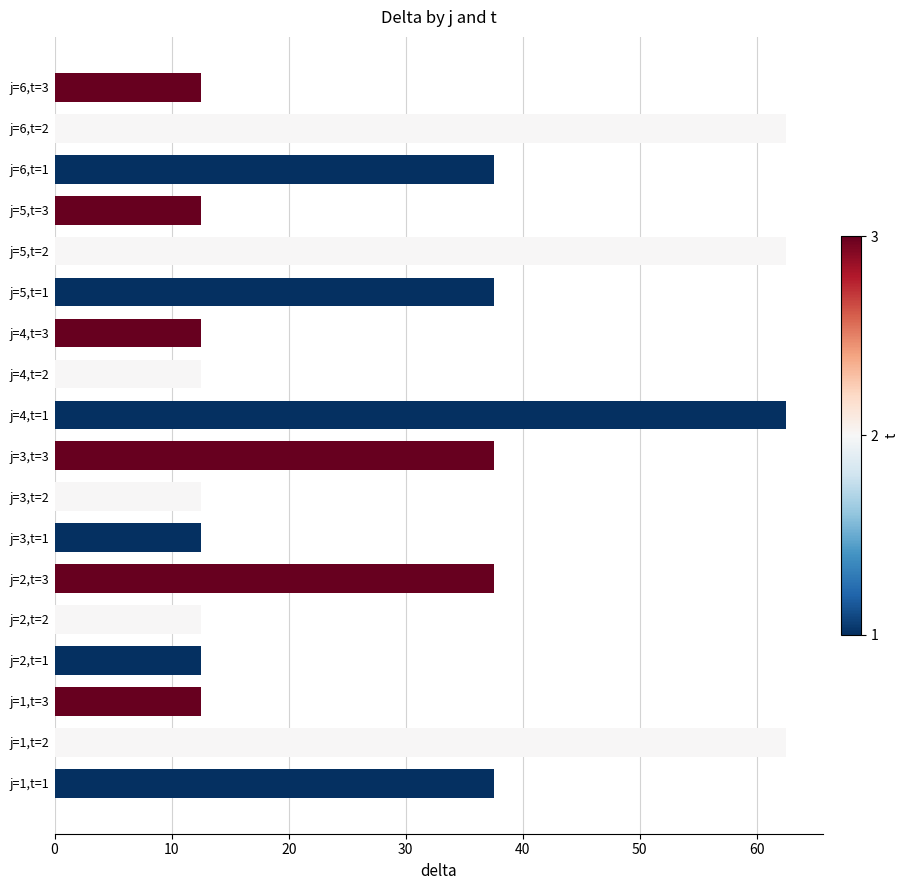

What is the smallest value displayed?

12.5